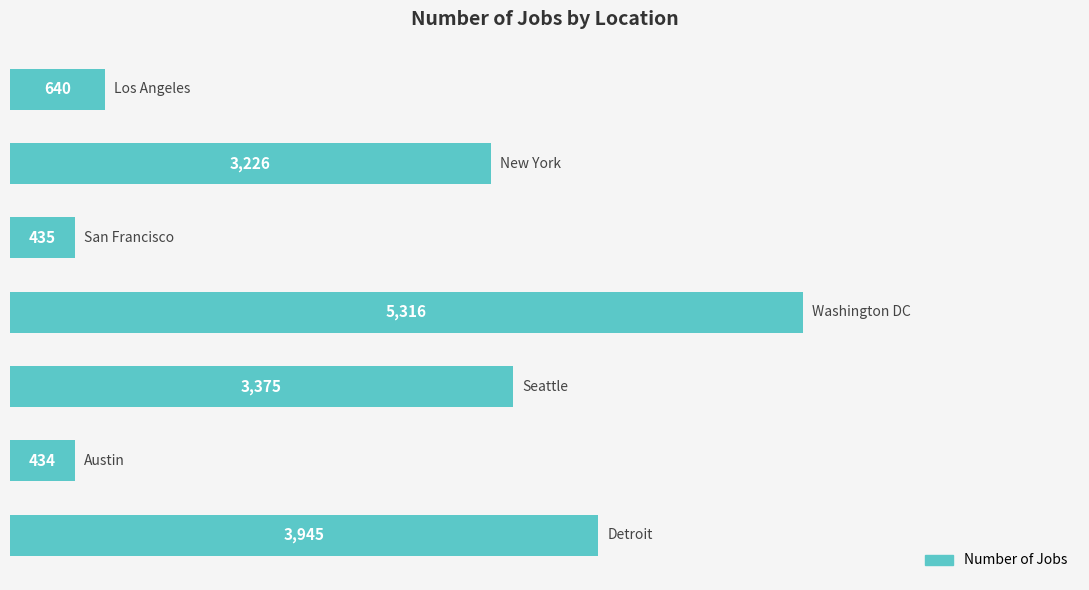

What is the value of the 6th bar from the top?

434